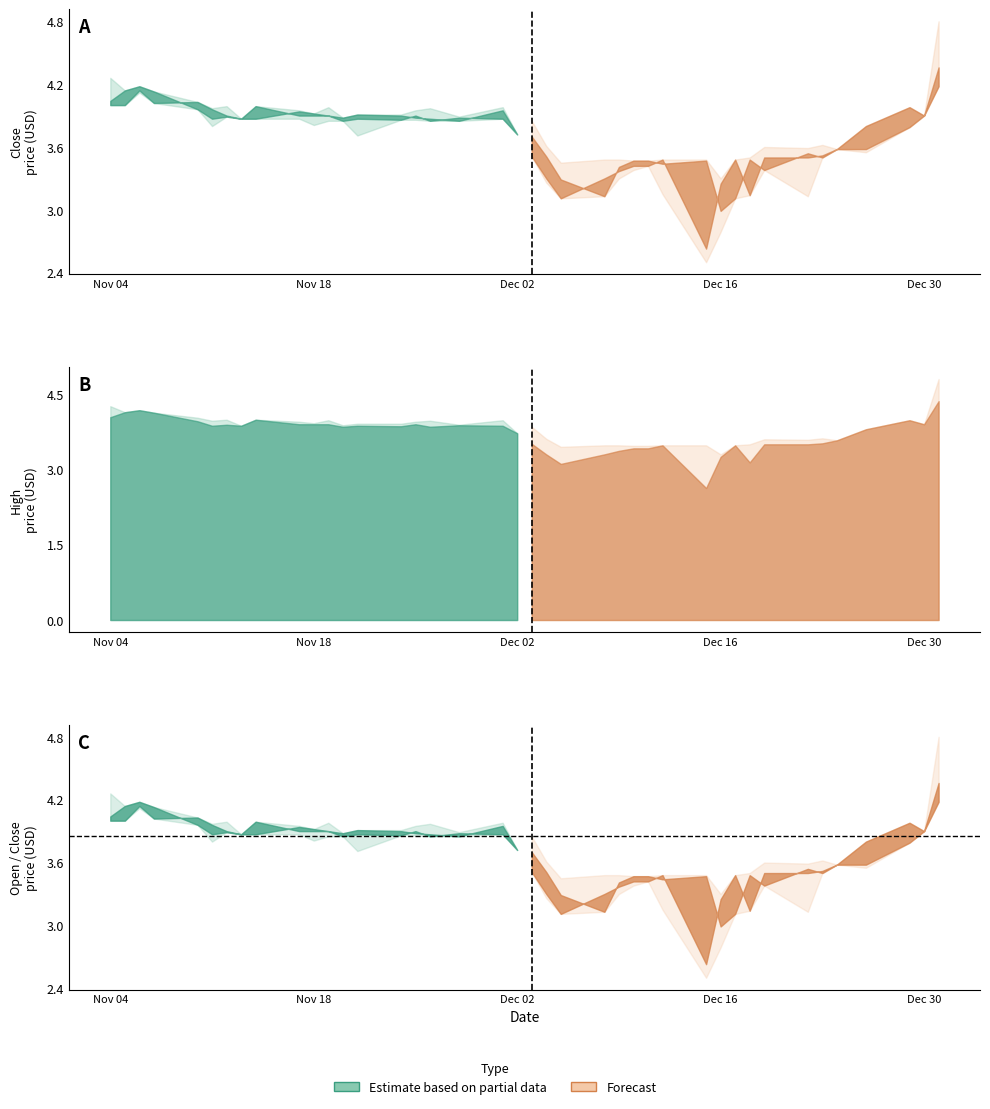

What is the difference between the maximum and minimum values in the High series?

1.5